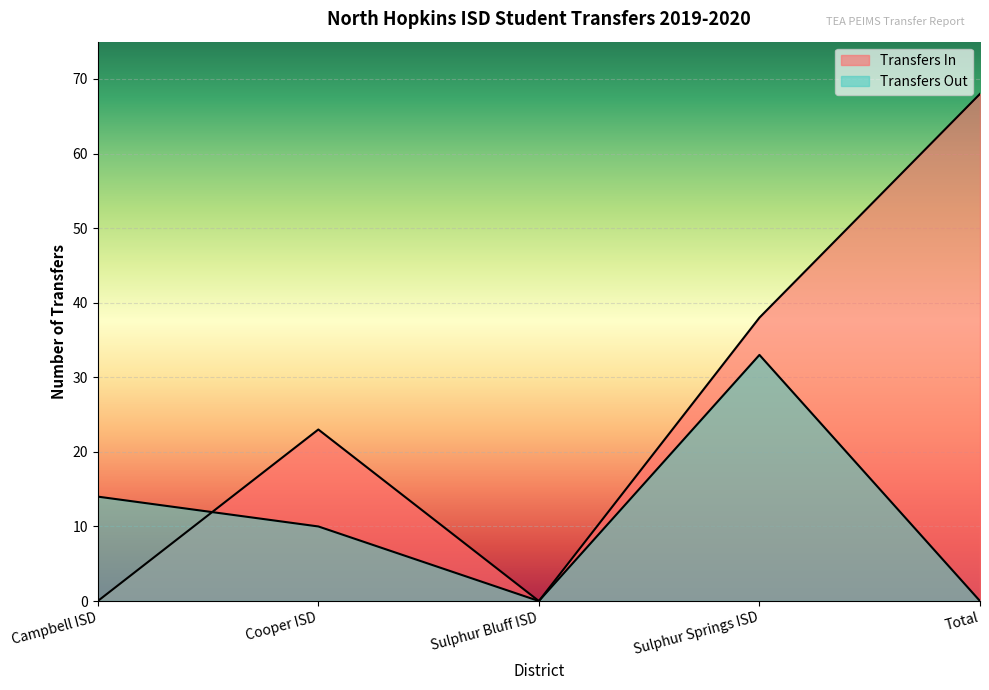

True or false: Transfers Out has more than 0 points higher than both neighbors.

True